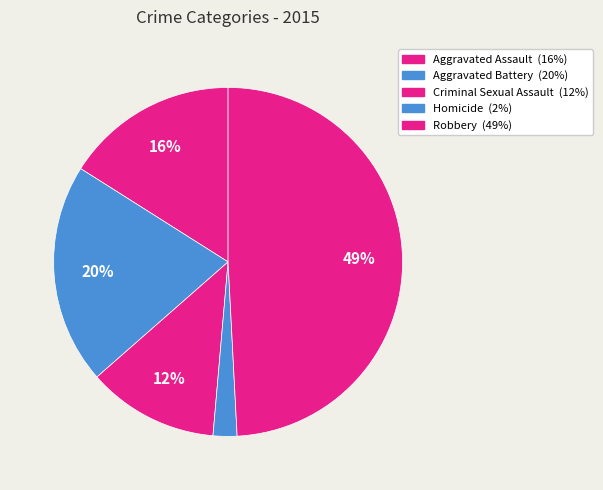

Between Homicide and Criminal Sexual Assault, which is larger?

Criminal Sexual Assault